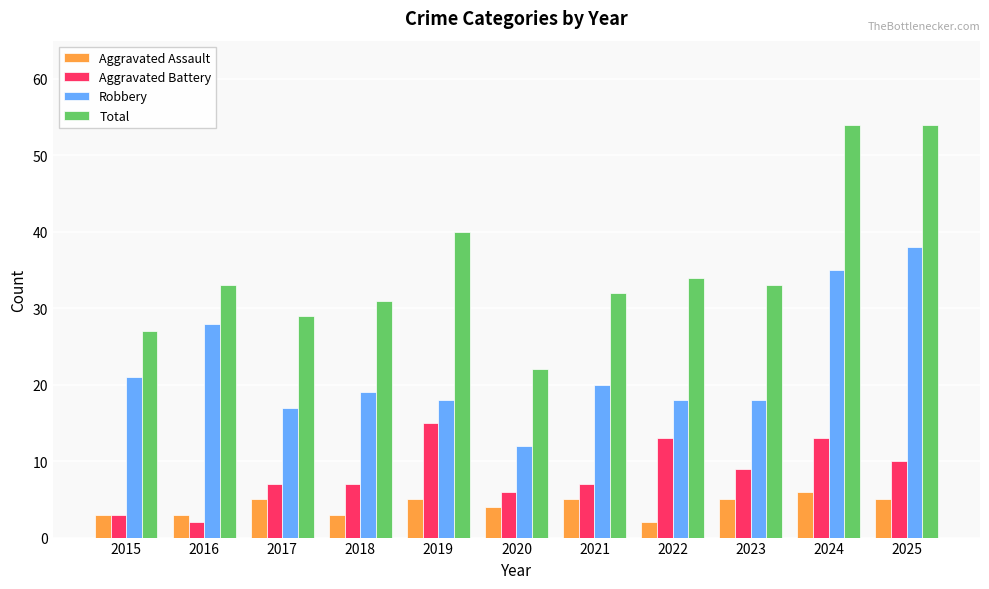

Reading right to left, transcribe all the data shown in this chart.

Aggravated Assault: 5	6	5	2	5	4	5	3	5	3	3
Aggravated Battery: 10	13	9	13	7	6	15	7	7	2	3
Robbery: 38	35	18	18	20	12	18	19	17	28	21
Total: 54	54	33	34	32	22	40	31	29	33	27